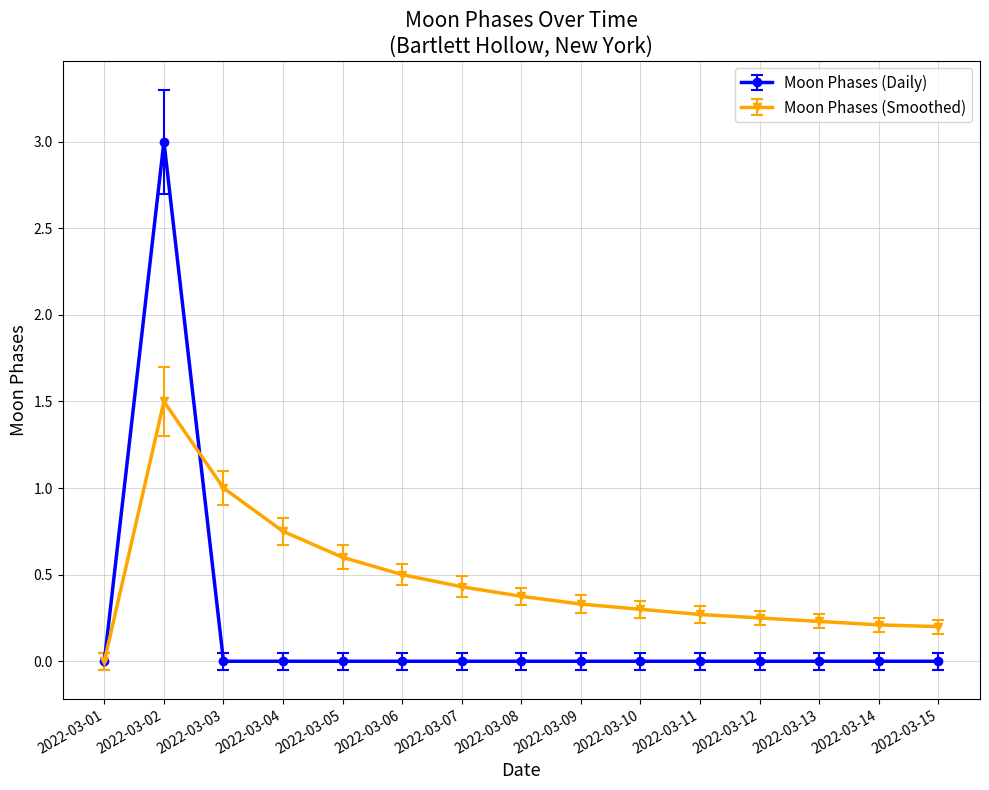

Does the chart have visible grid lines?

Yes